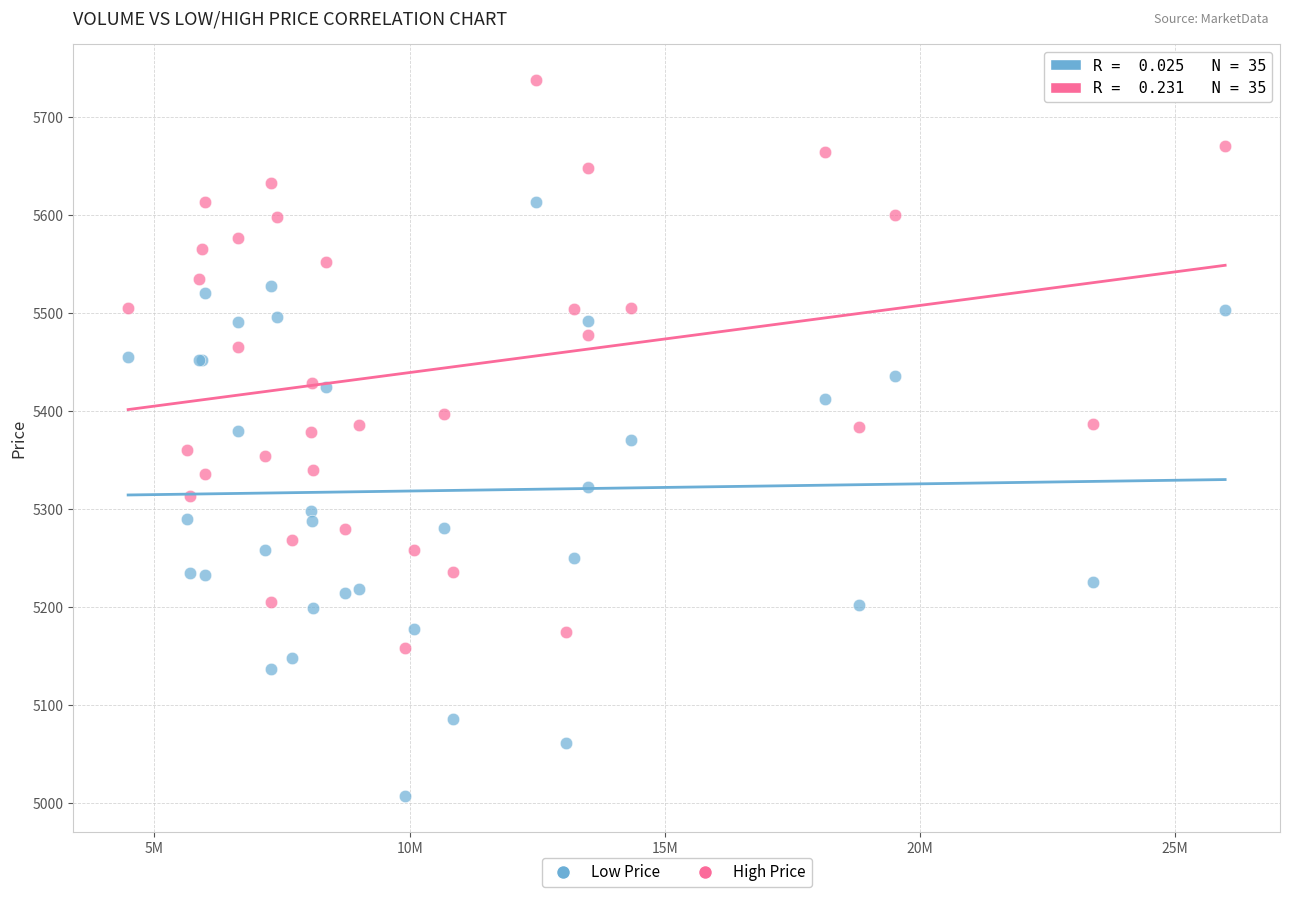

Which series reaches the maximum Y coordinate?

High Price